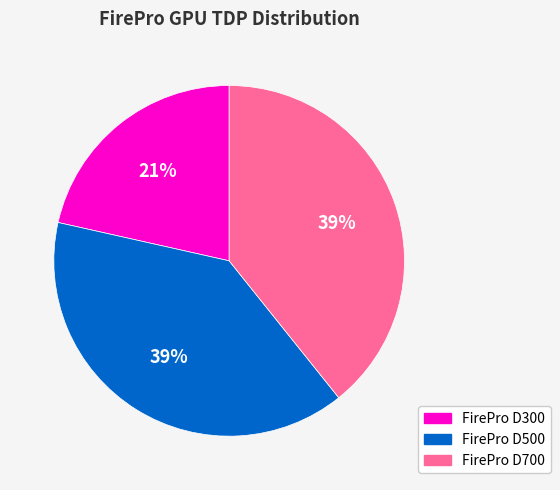

How many slices are in this pie chart?

3